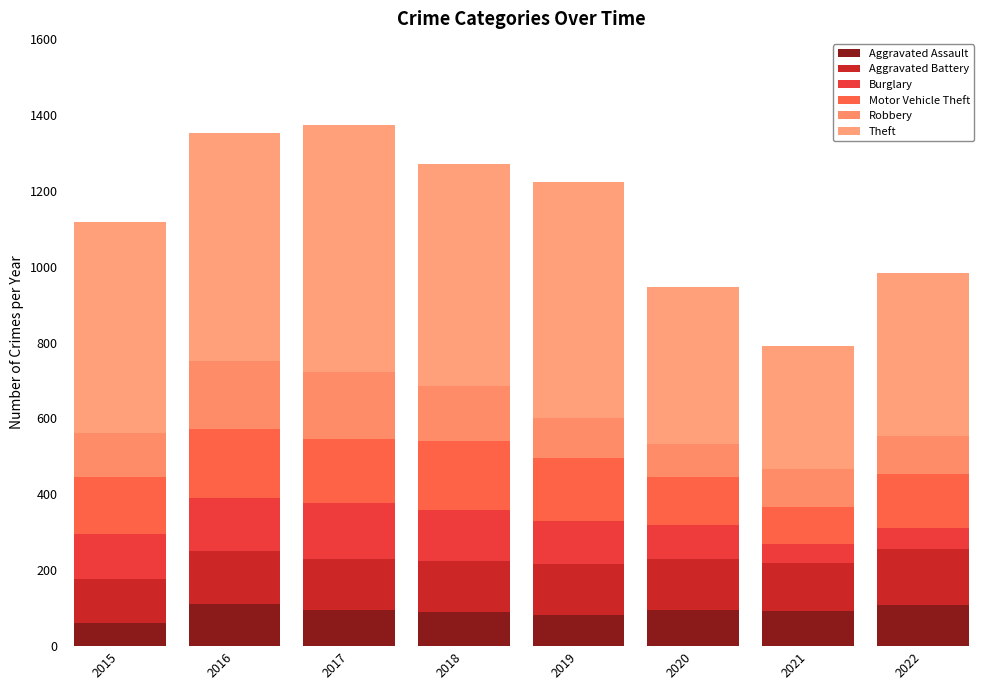

Are the bars grouped side by side (vs. stacked)?

No